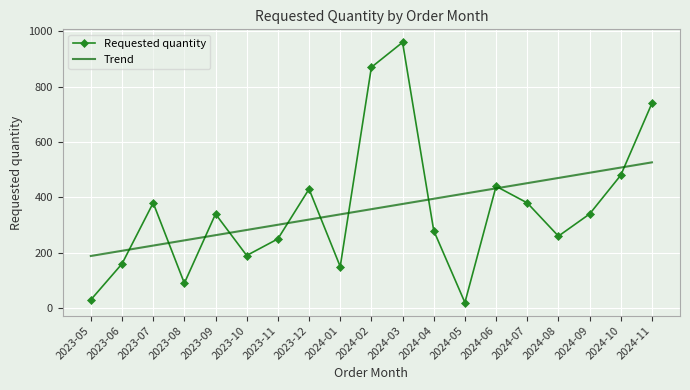

What is the difference between the Trend values at 2024-11 and 2023-06?

319.4